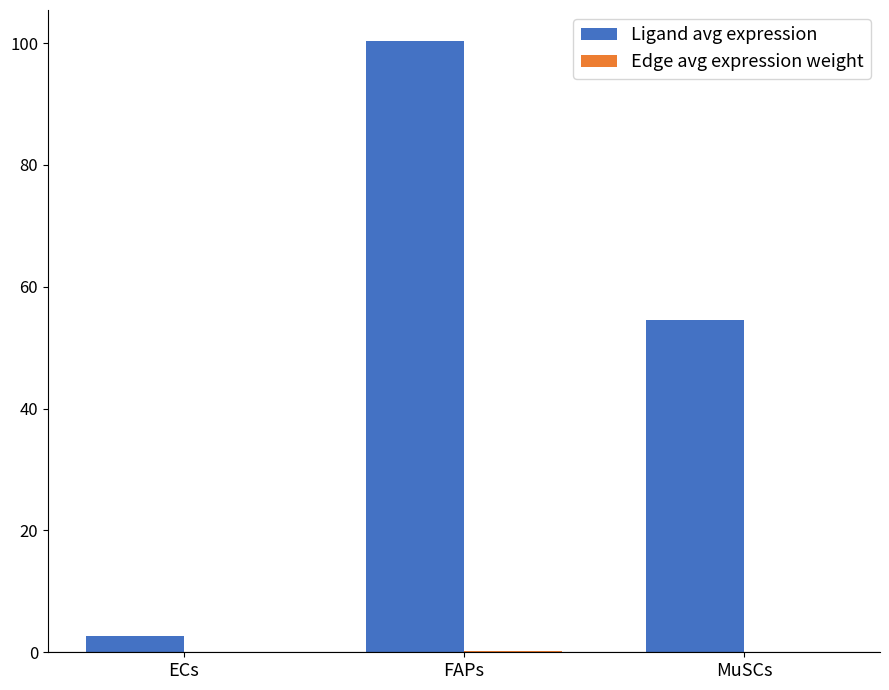

Which series has the largest total across all categories?

Ligand avg expression